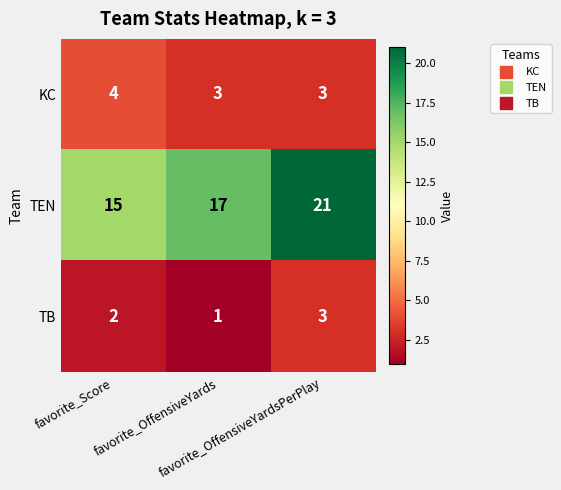

How many data points does each series have?

3